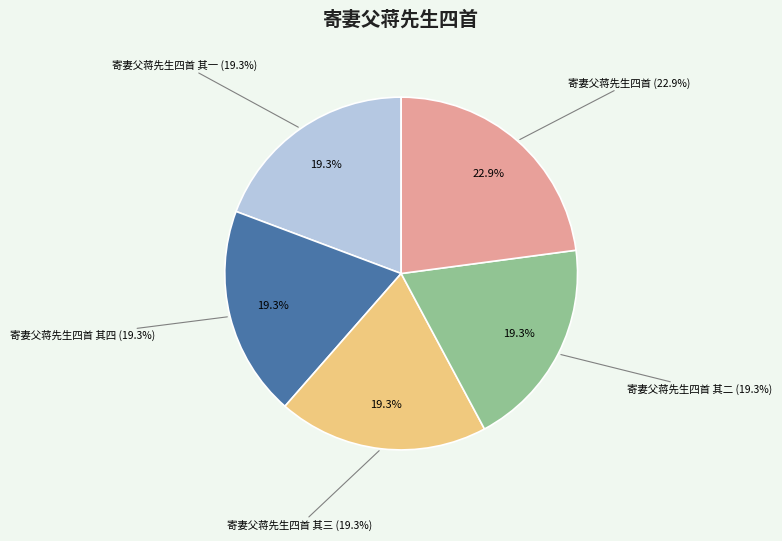

What is the change in value from 寄妻父蒋先生四首 其四 to 寄妻父蒋先生四首?

+108623